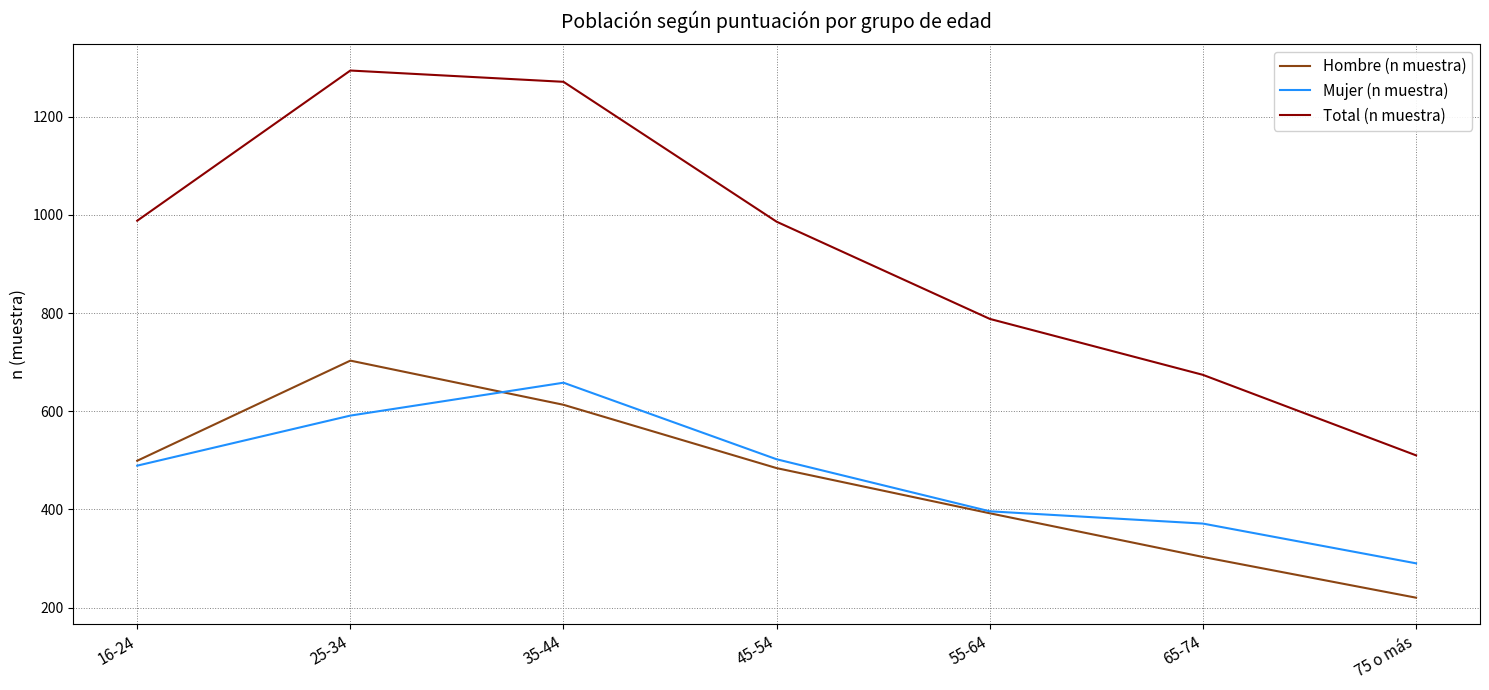

What is the spread (max minus min) of values at 25-34?

703